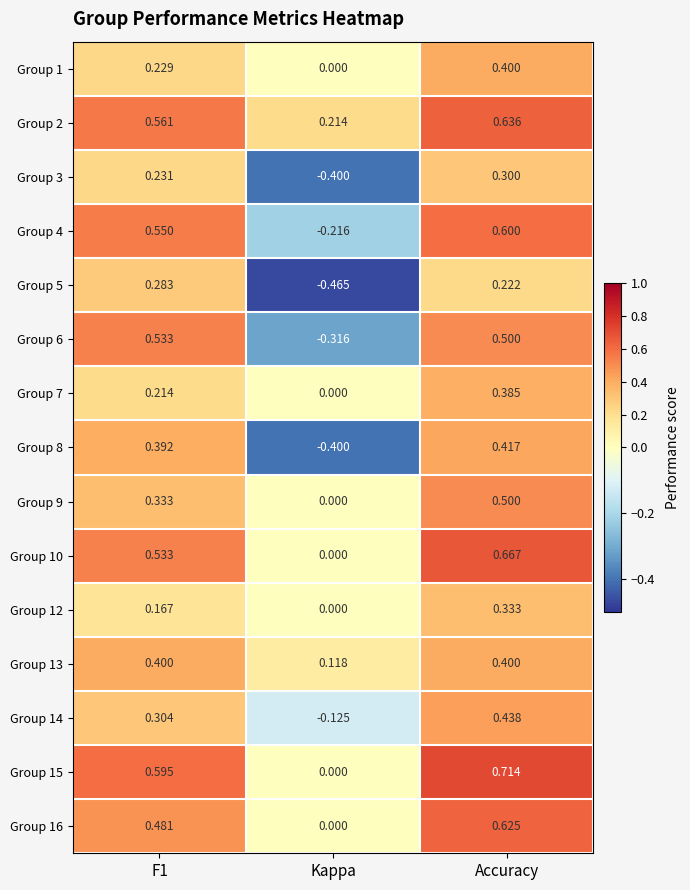

What is the total value across all series at Accuracy?

7.1